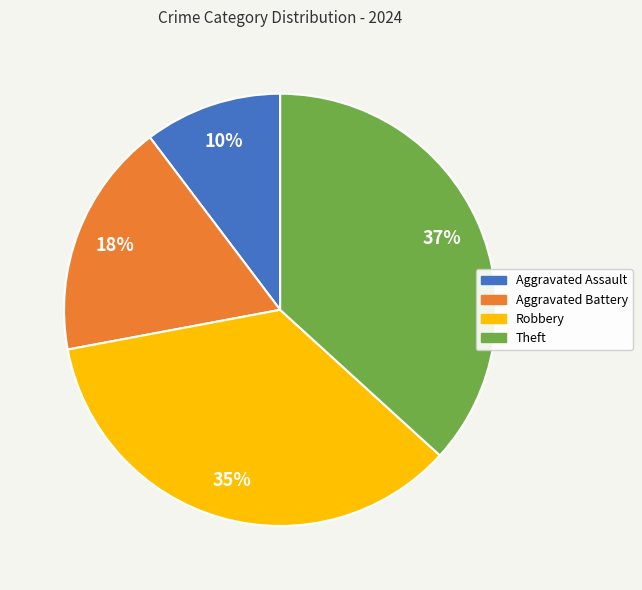

Which slice is the largest?

Theft